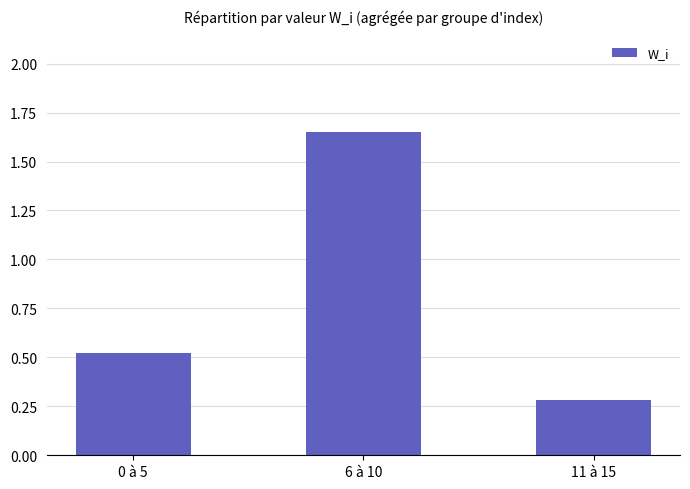

What is the change in value from 0 à 5 to 6 à 10?

+1.1